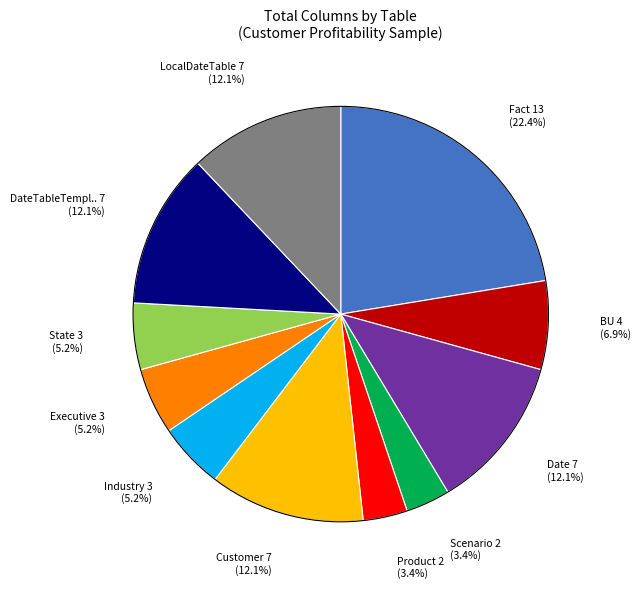

Count the number of slices in the pie.

11